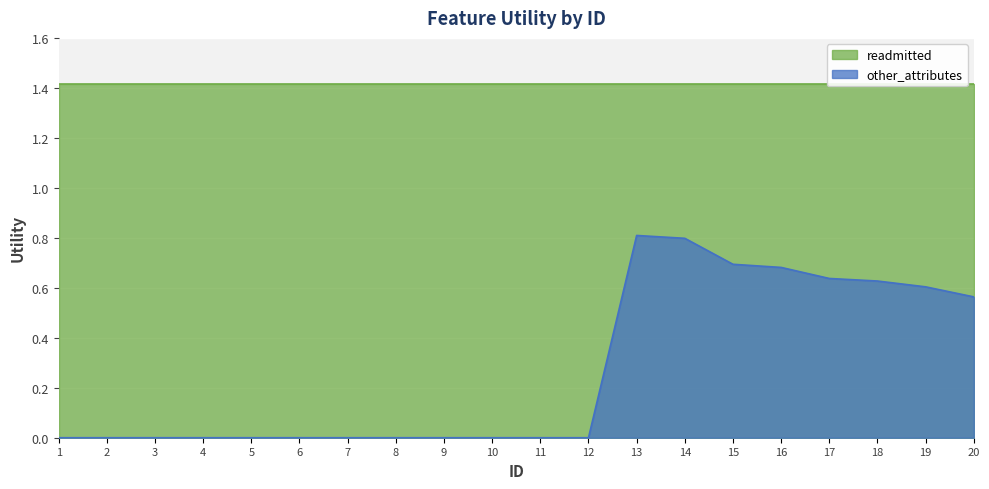

How many values are above zero?

8